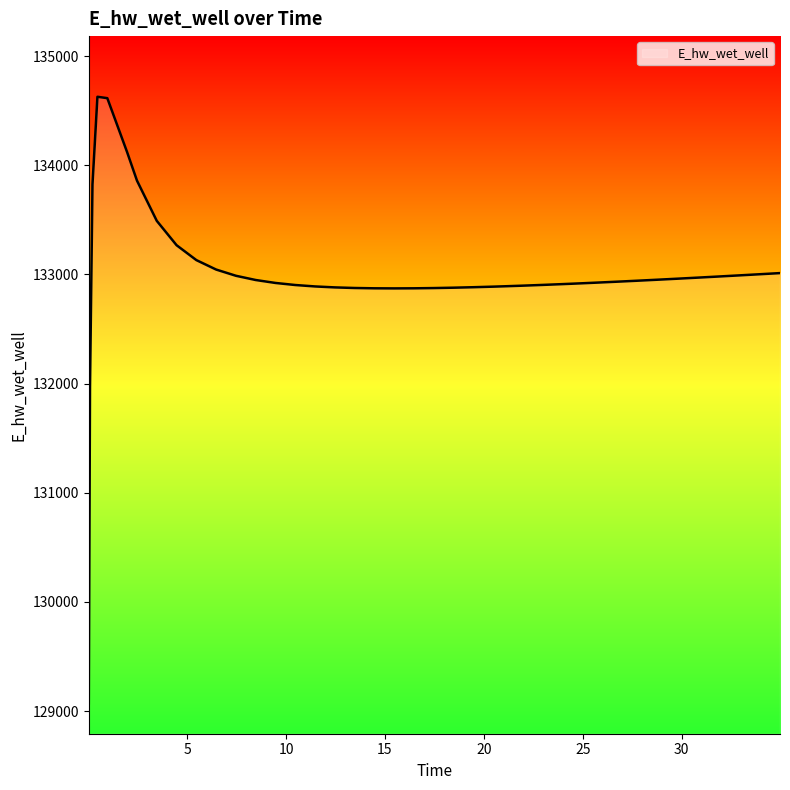

What is the difference between the maximum and minimum values?

5557.7